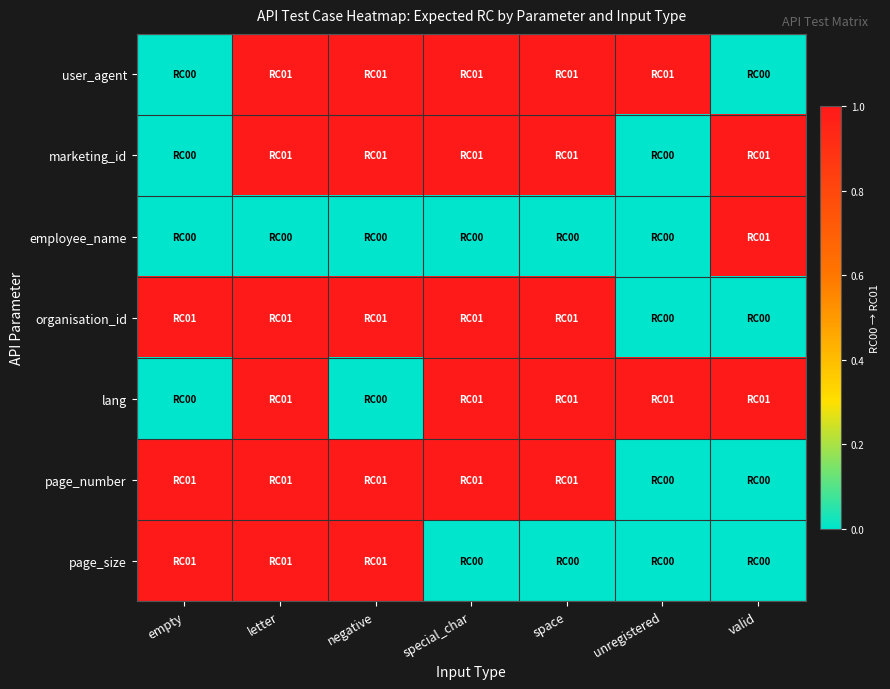

At which category does the chart reach its minimum across all series?

empty